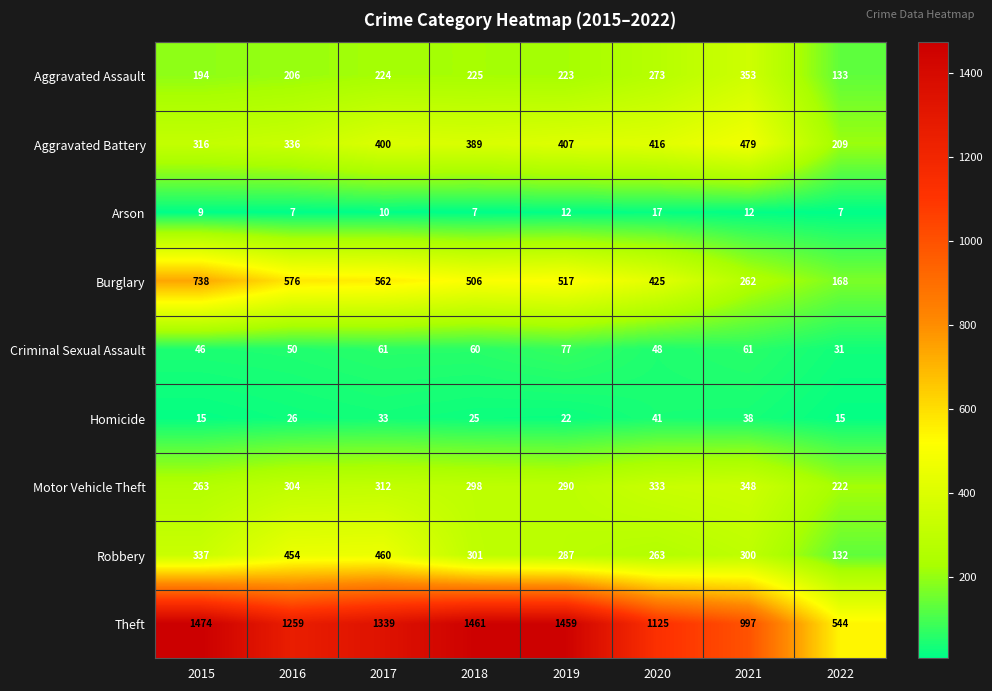

True or false: Robbery has a value of 287 at 2019.

True